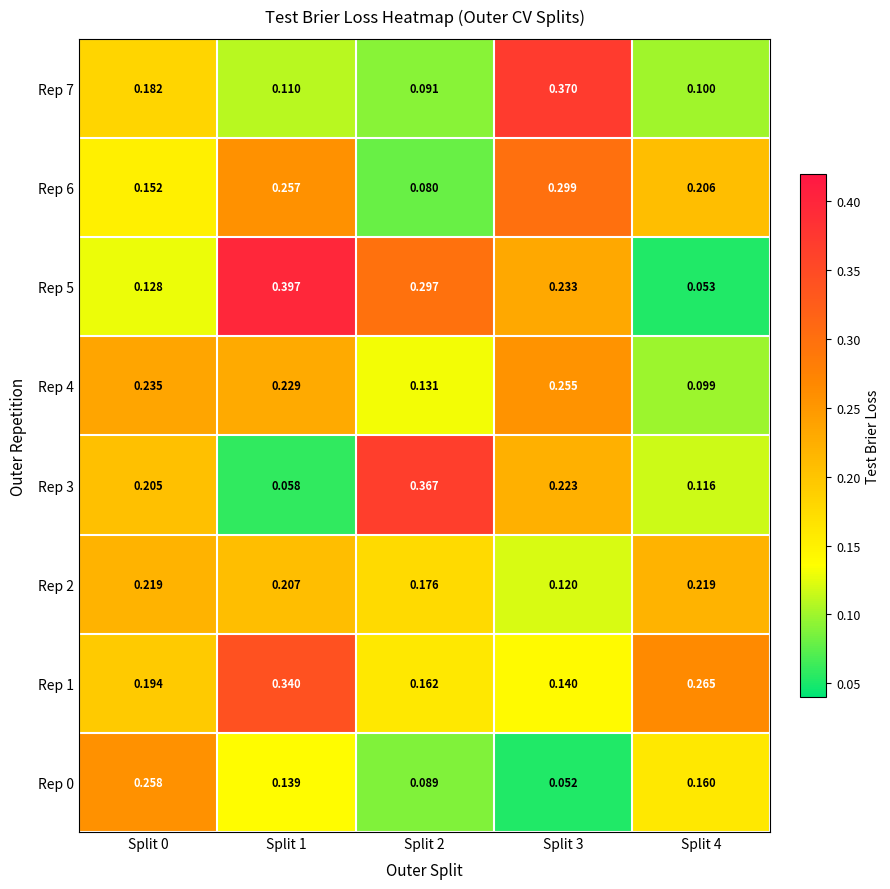

How many distinct data groups are displayed?

8